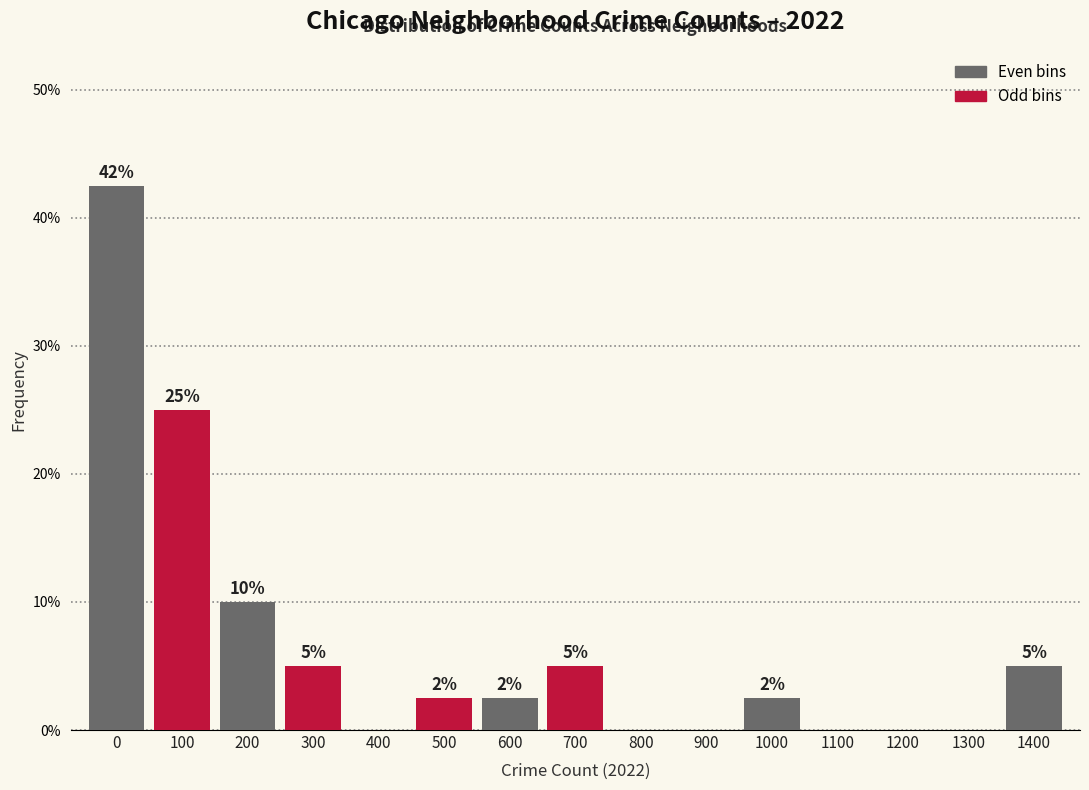

What is the greatest value displayed?

42.5